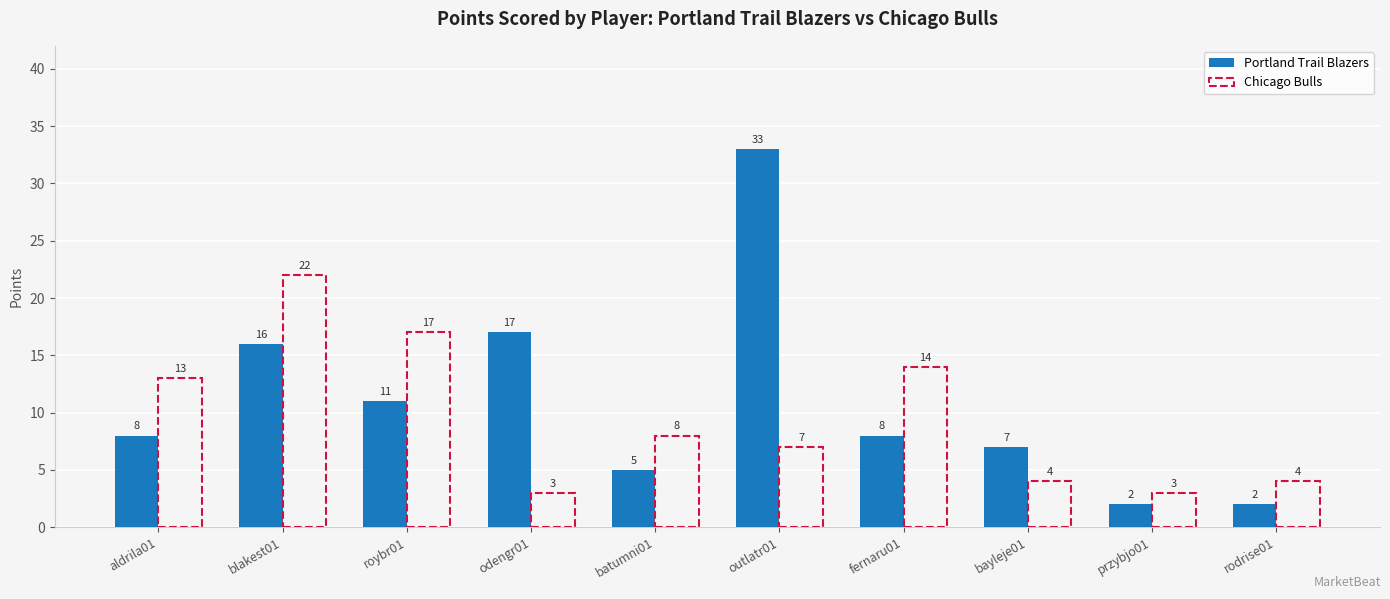

What is the spread (max minus min) of values at outlatr01?

26